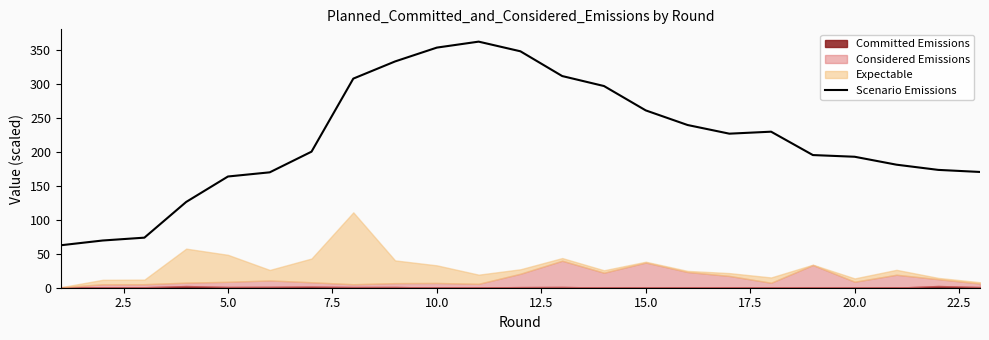

True or false: the data has more than 2 interior local peaks.

False